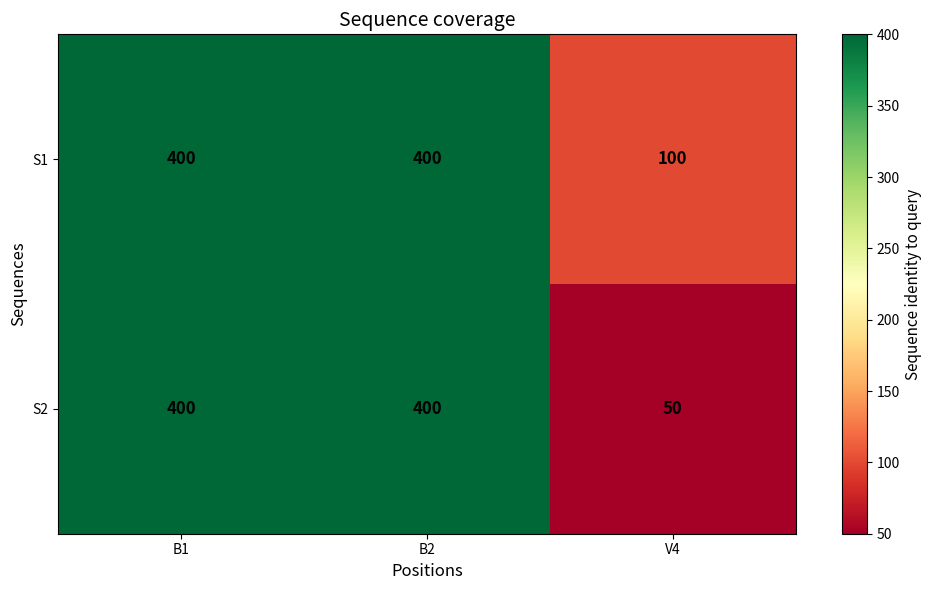

Reading right to left, extract all data points from this chart.

S1: V4=100	B2=400	B1=400
S2: V4=50	B2=400	B1=400